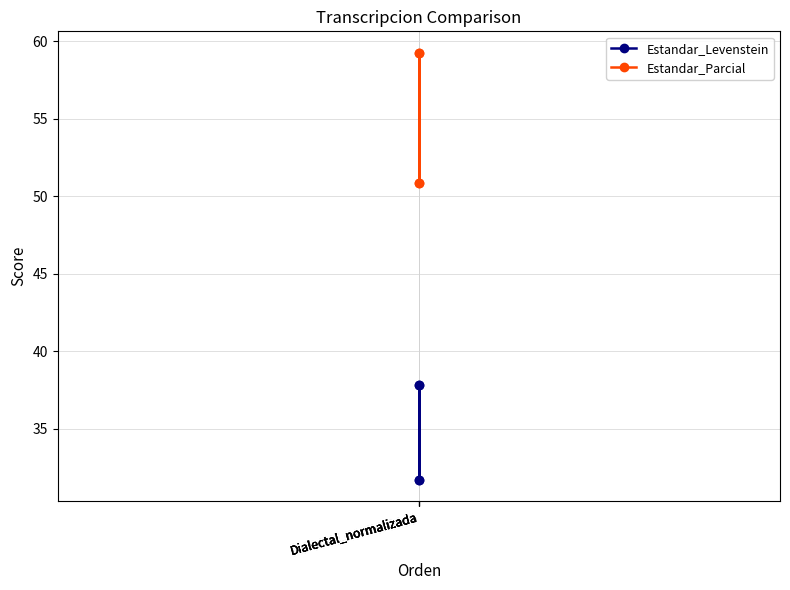

List the series in order of their overall mean, highest first.

Estandar_Parcial, Estandar_Levenstein